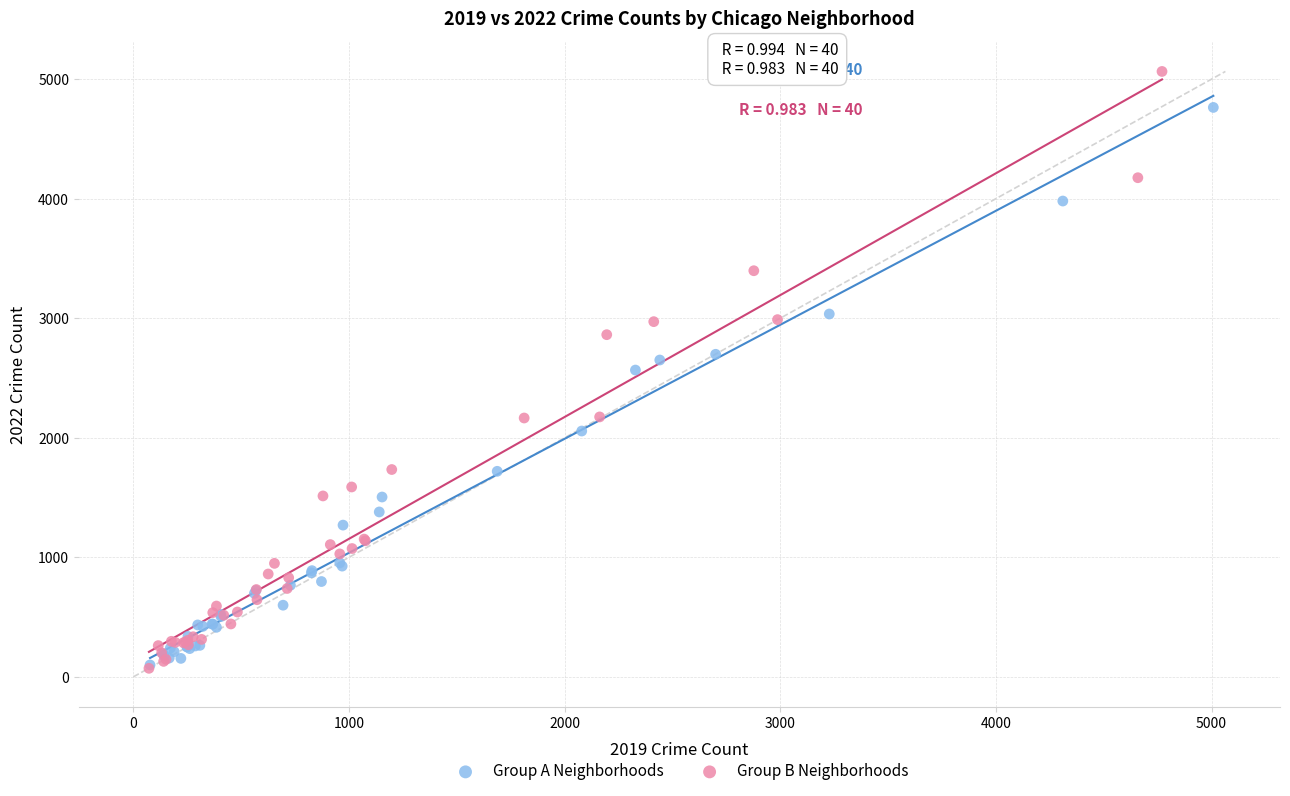

Which series contains the highest Y value?

Group B Neighborhoods